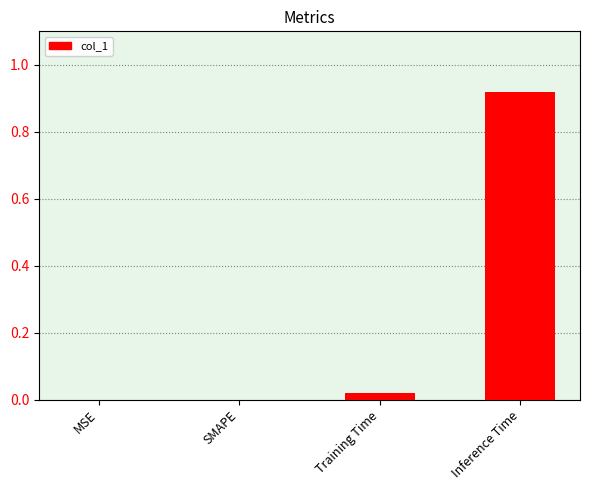

Between Training Time and Inference Time, which is larger?

Inference Time